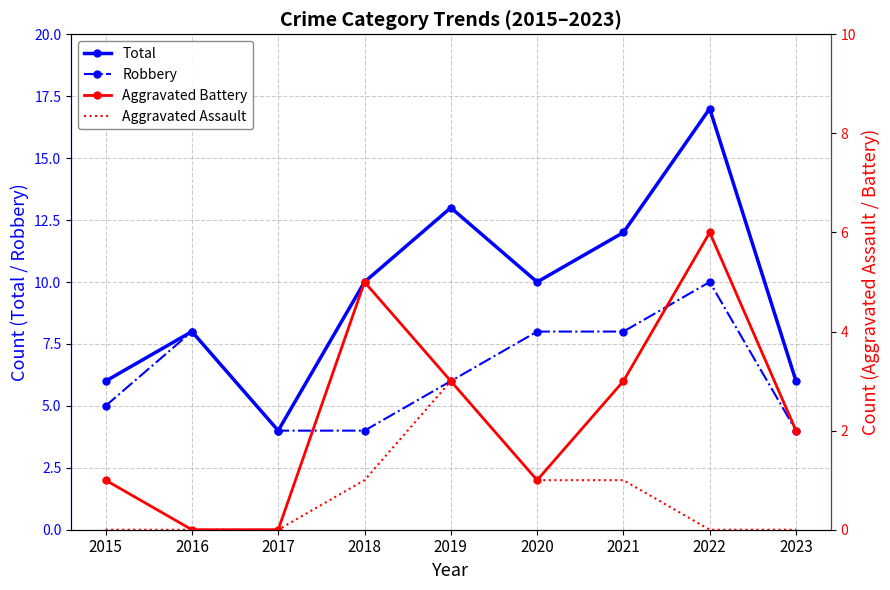

The value of Aggravated Battery at 2023 is 2. True or false?

True